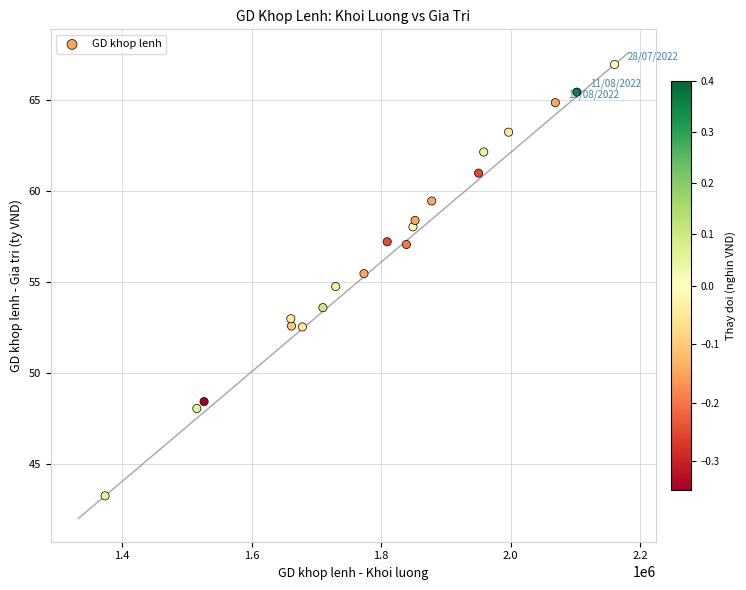

What is the range of X values (max minus min)?

787400.0